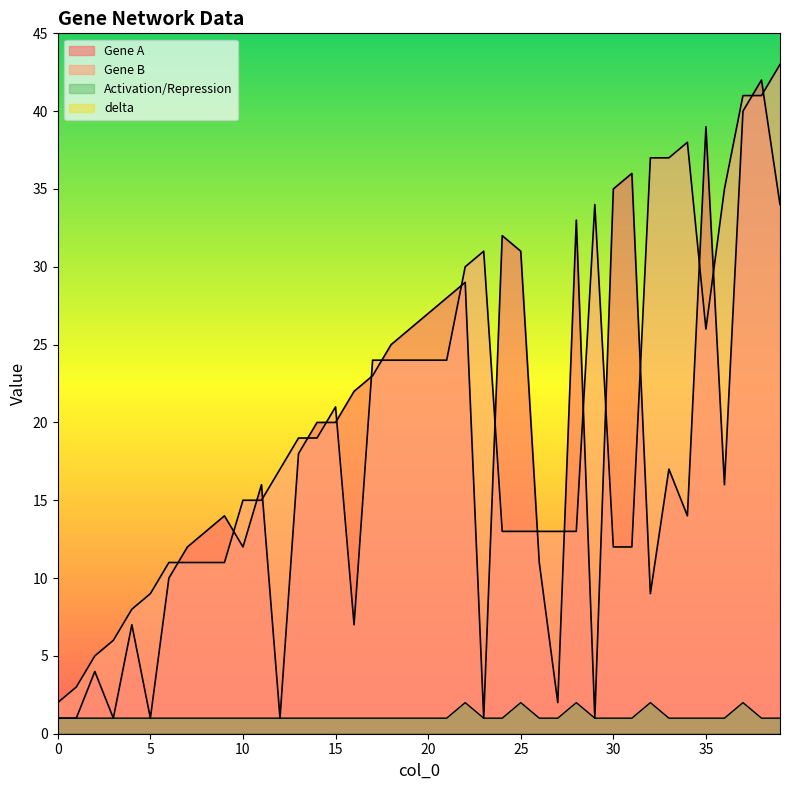

Reading right to left, transcribe all the data shown in this chart.

Gene A: 34	42	40	16	39	14	17	9	36	35	1	33	2	11	31	32	1	29	28	27	26	25	23	22	20	20	18	1	16	12	14	13	12	10	1	7	1	4	1	1
Gene B: 43	41	41	35	26	38	37	37	12	12	34	13	13	13	13	13	31	30	24	24	24	24	24	7	21	19	19	17	15	15	11	11	11	11	9	8	6	5	3	2
Activation/Repression: 1	1	2	1	1	1	1	2	1	1	1	2	1	1	2	1	1	2	1	1	1	1	1	1	1	1	1	1	1	1	1	1	1	1	1	1	1	1	1	1